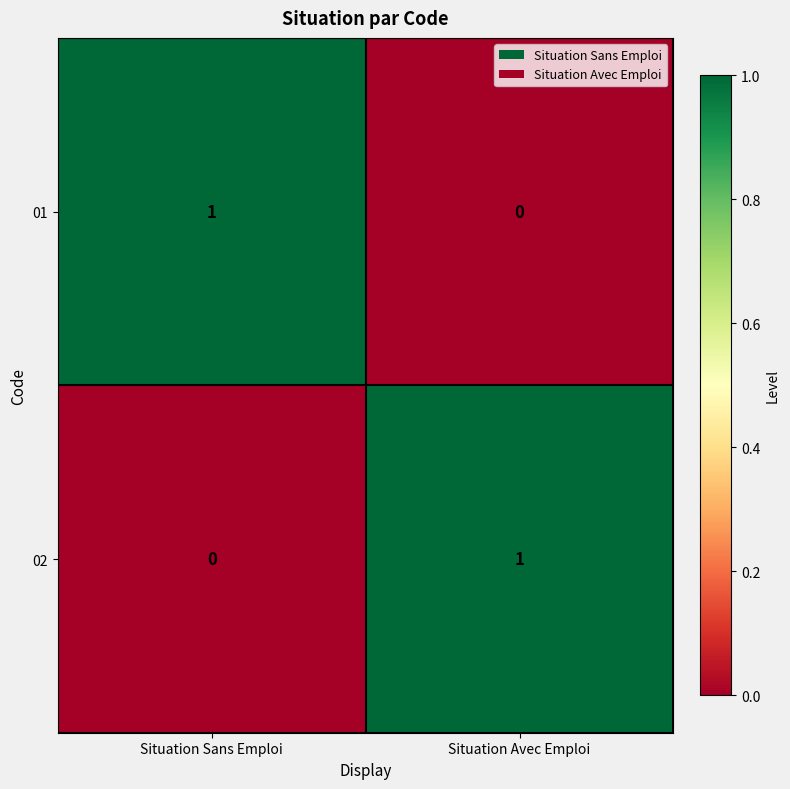

What is the total value across all series at Situation Sans Emploi?

1